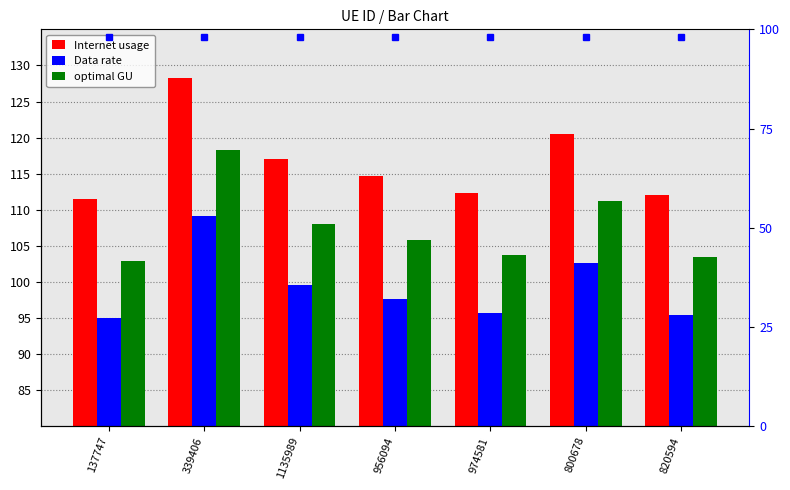

What is the sum of the Internet usage values at 339406 and 800678?

248.7